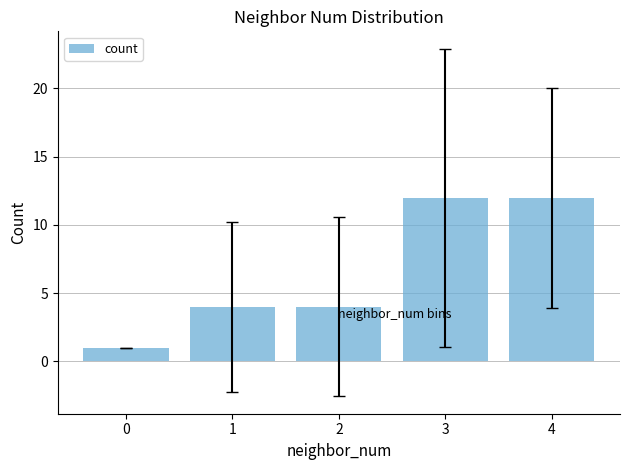

What is the ratio of the value at 3 to the value at 1?

3.0